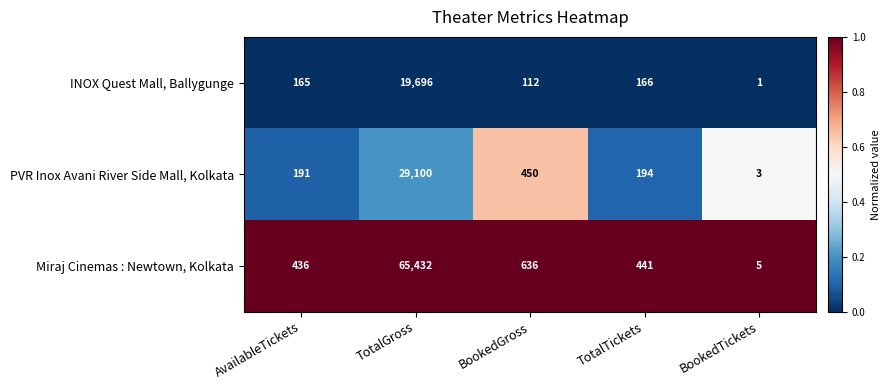

Rank the series by their maximum value, from lowest to highest.

INOX Quest Mall, Ballygunge, PVR Inox Avani River Side Mall, Kolkata, Miraj Cinemas : Newtown, Kolkata